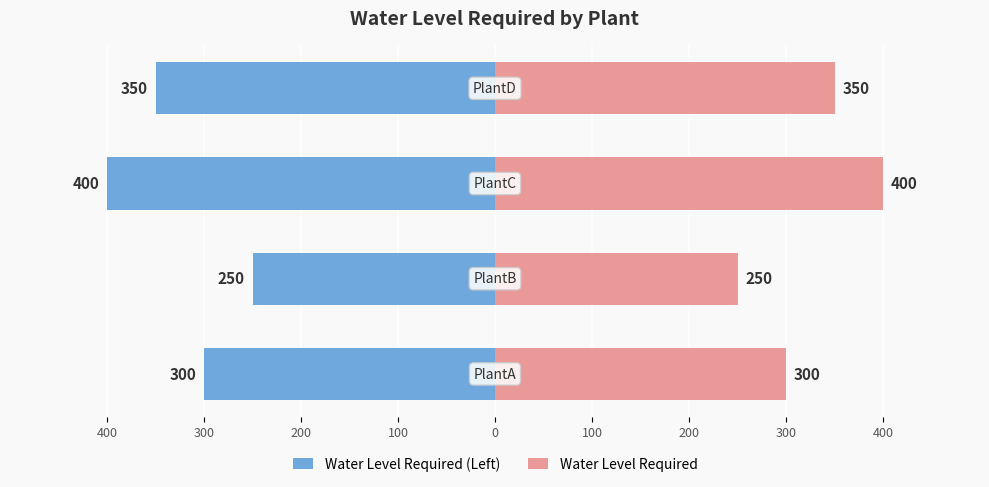

Rank the series by their maximum value, from lowest to highest.

Water Level Required (Left), Water Level Required